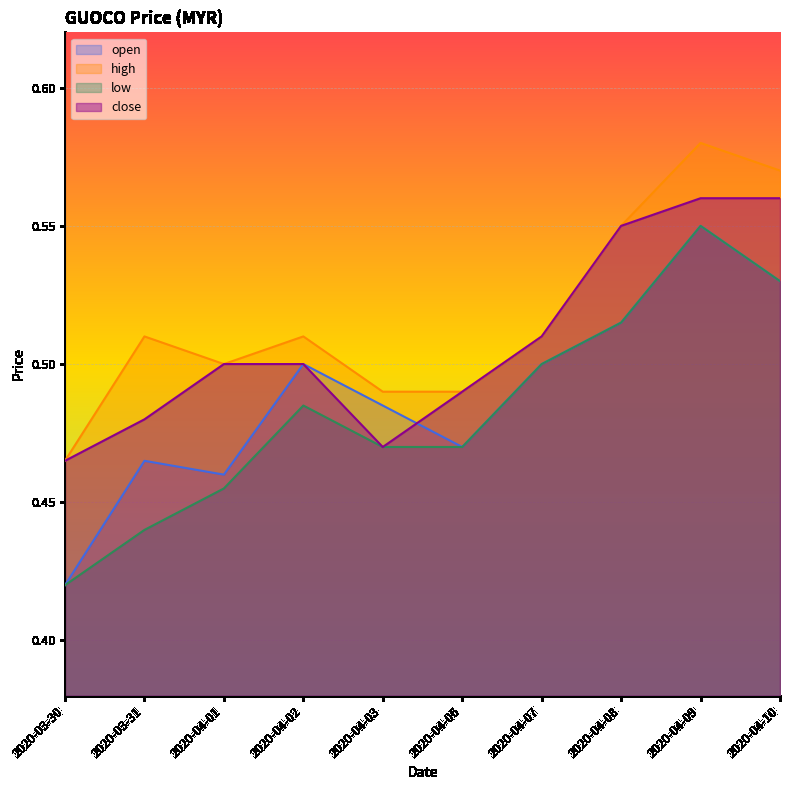

Is it true that high equals 0.6 at 2020-04-10?

True